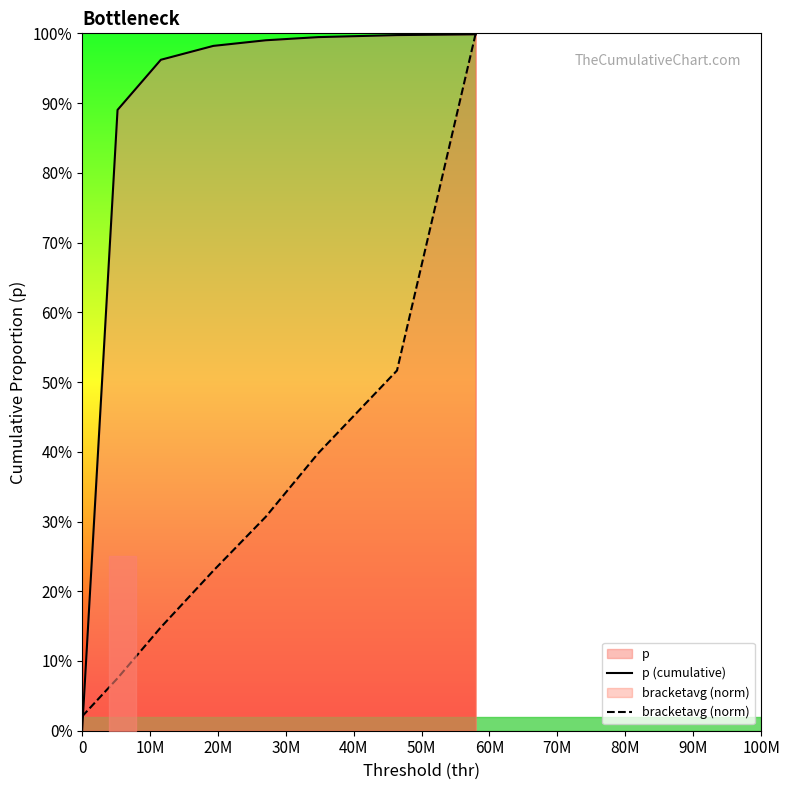

Rank the series at 60M from lowest to highest value.

bracketavg (norm), p (cumulative)